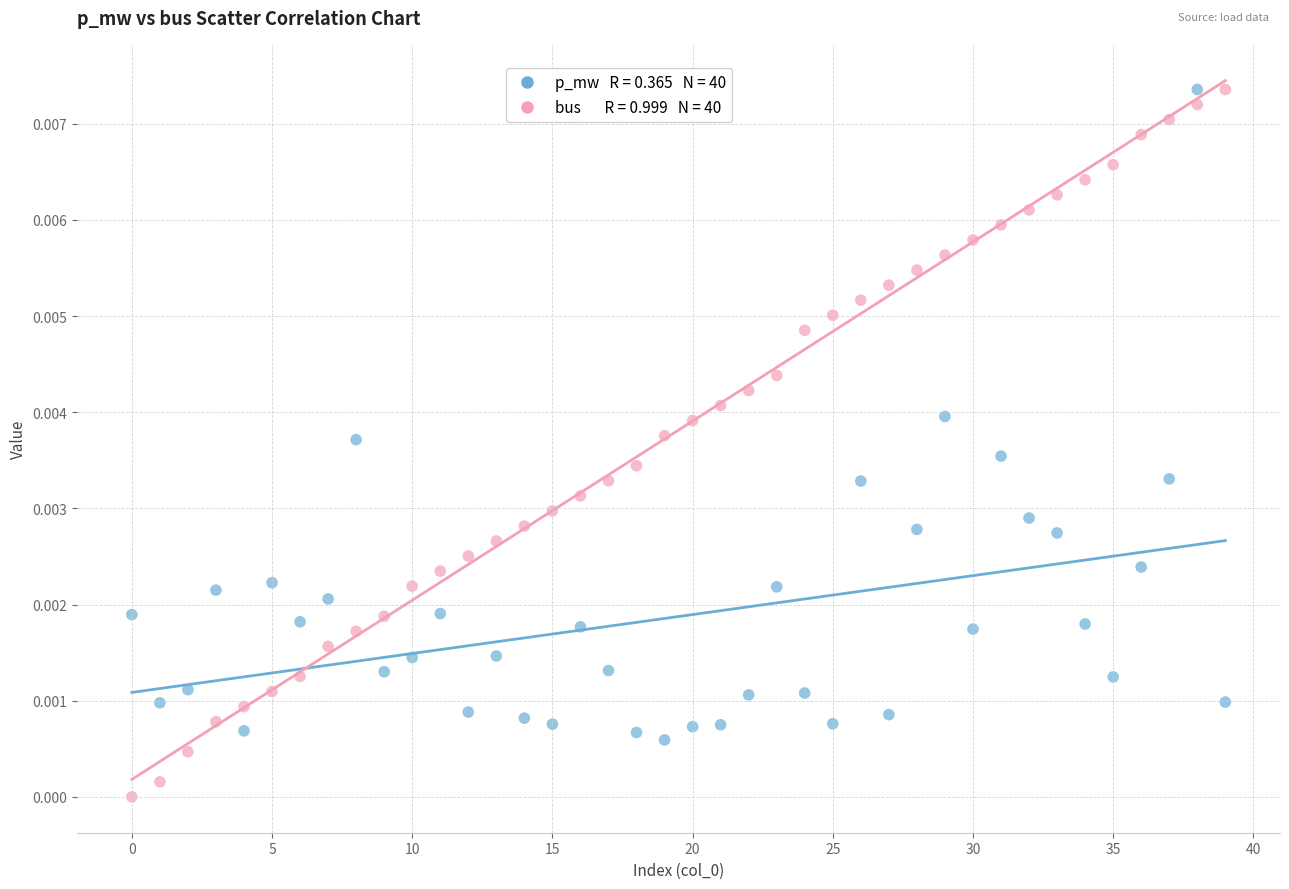

Count the number of points in this scatter plot.

80